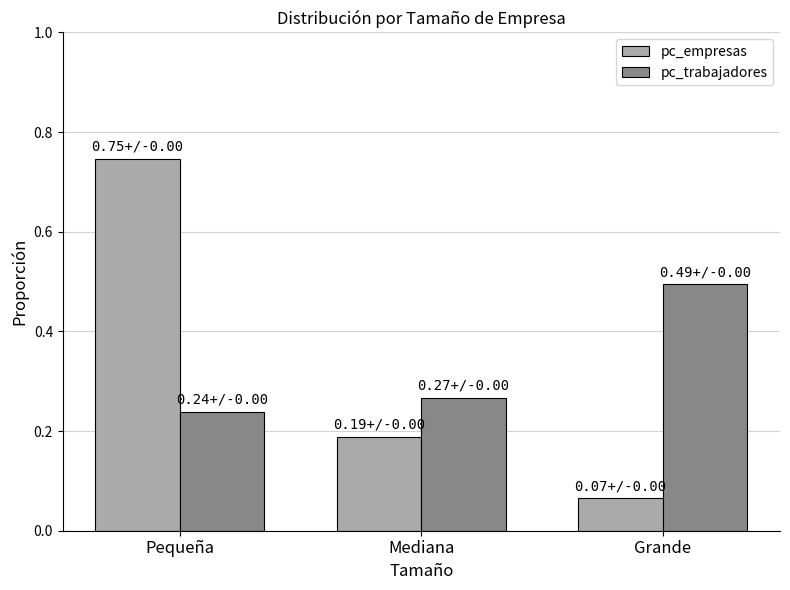

Which label corresponds to the largest value in the chart?

Pequeña